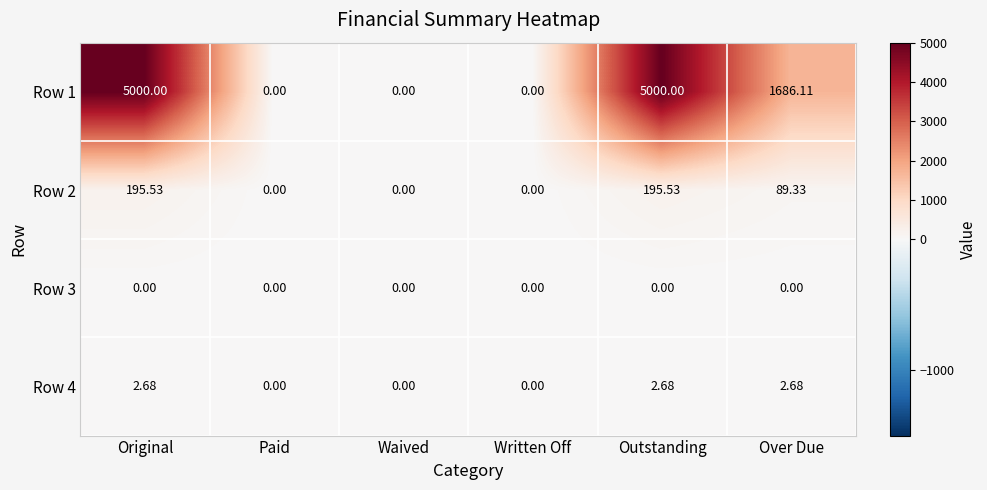

What is the total value across all series at Over Due?

1778.1